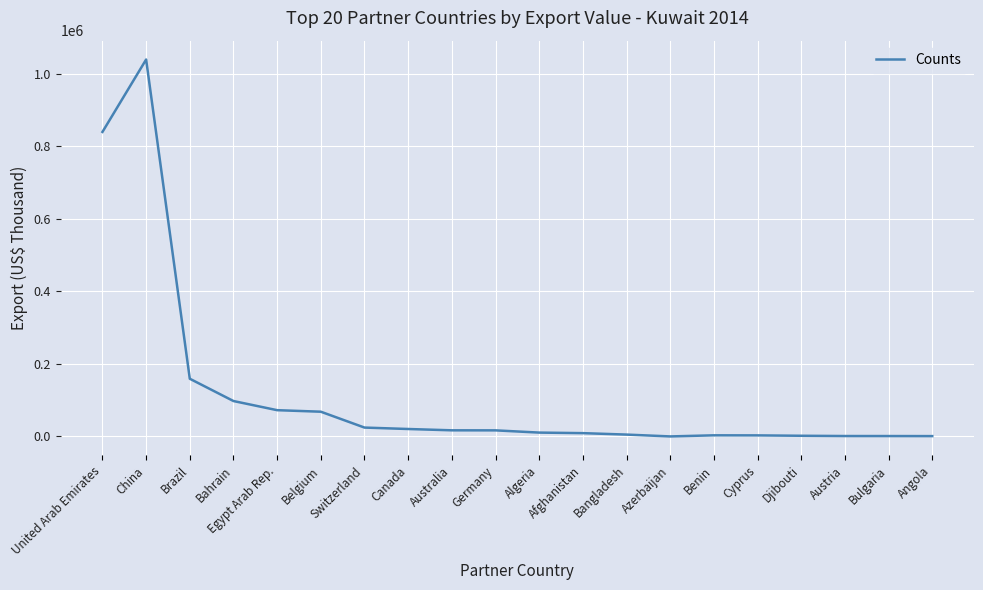

At which label is the value closest to 519417?

United Arab Emirates